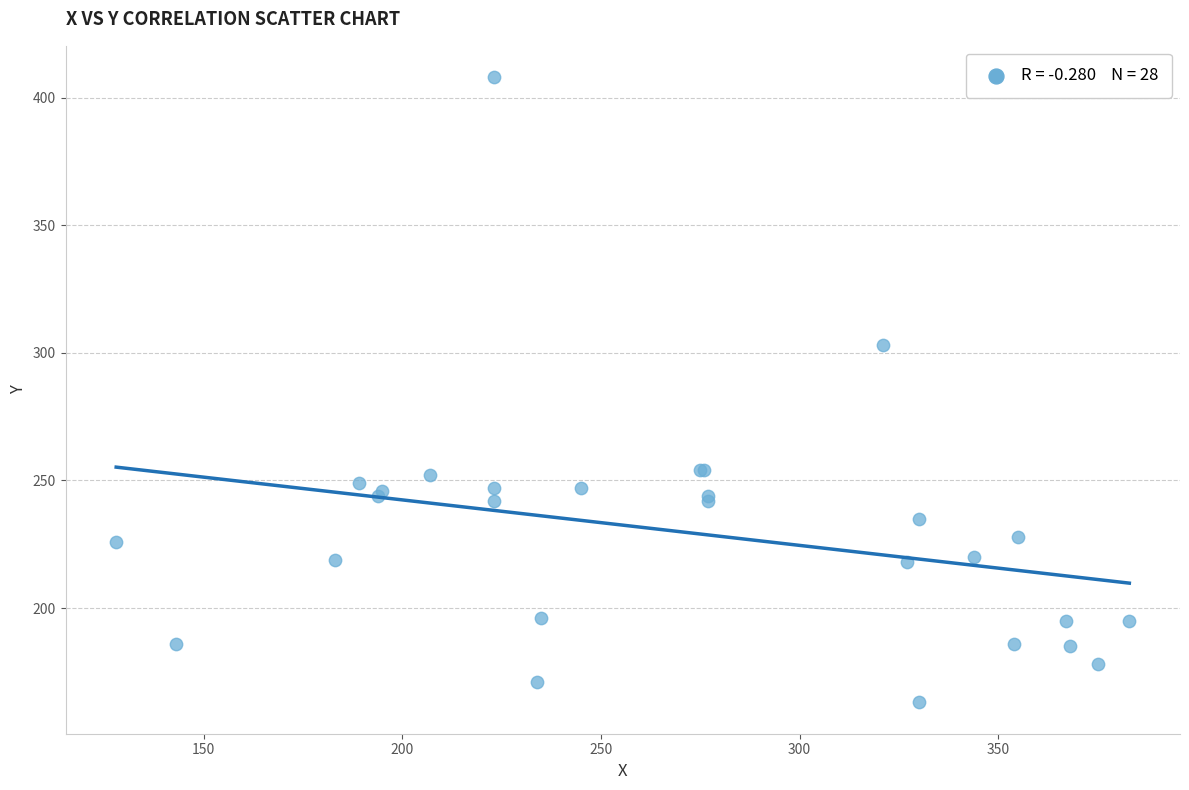

What Y value in the scatter plot is closest to 285?

303